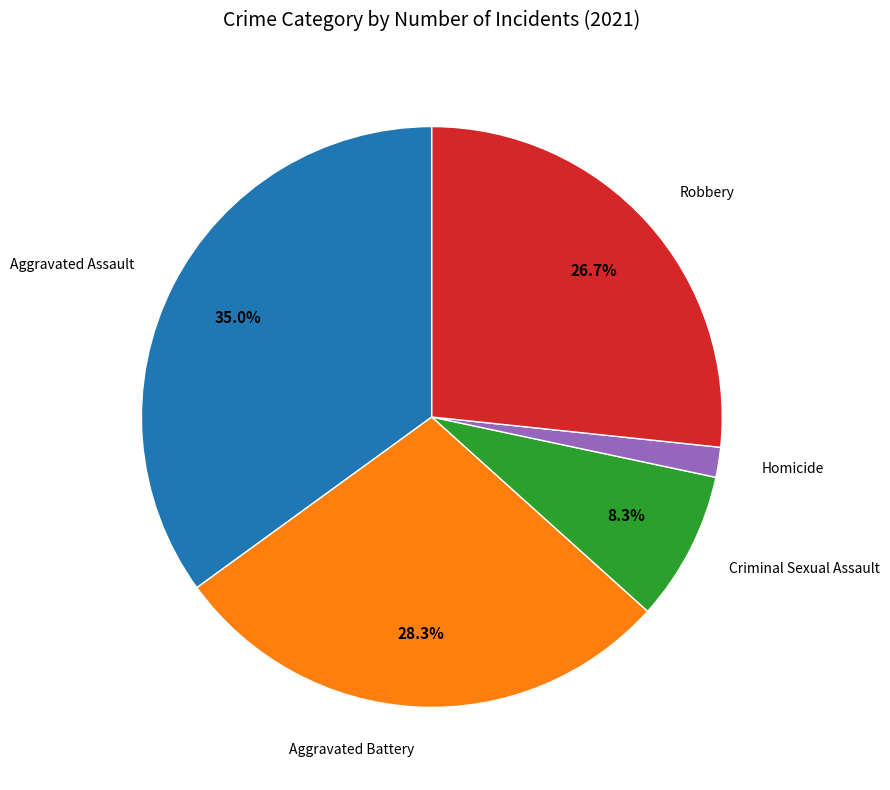

To the nearest percent, what is the average slice percentage?

20%